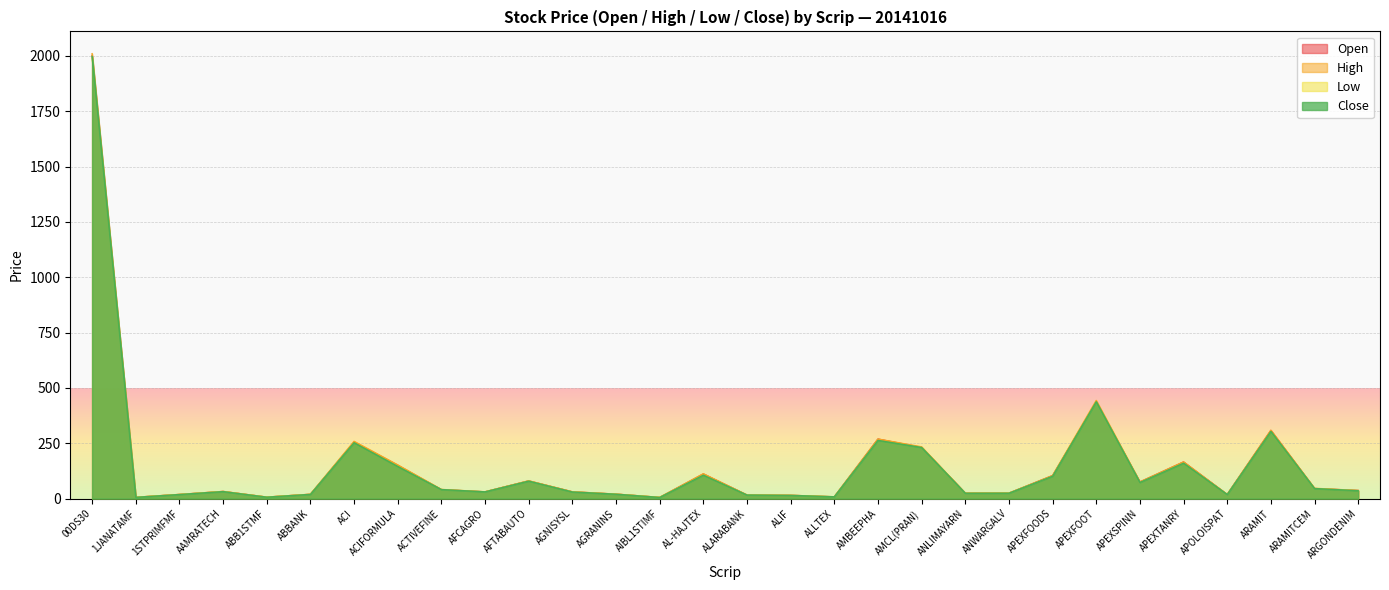

At which label is Close closest to 1001?

APEXFOOT